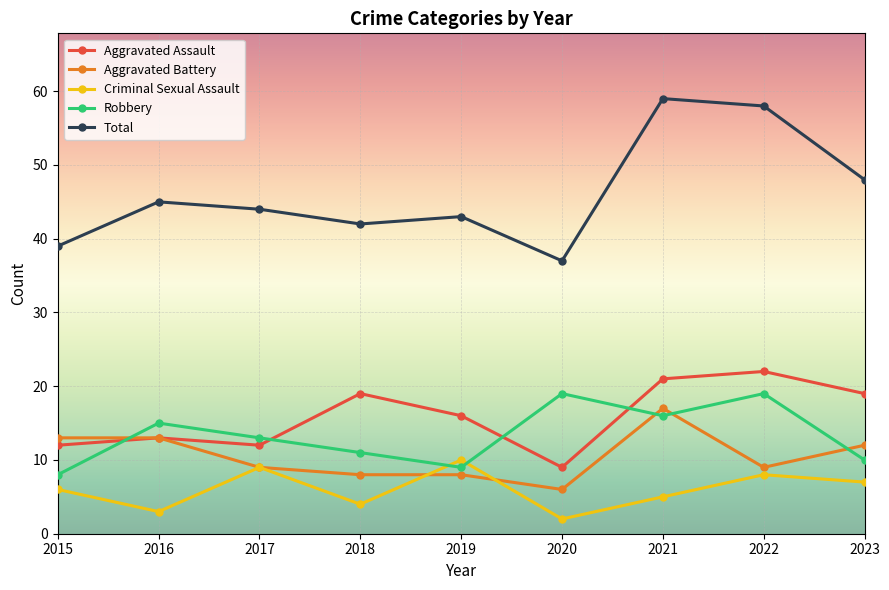

What is the approximate value of Aggravated Assault at 2023?

19